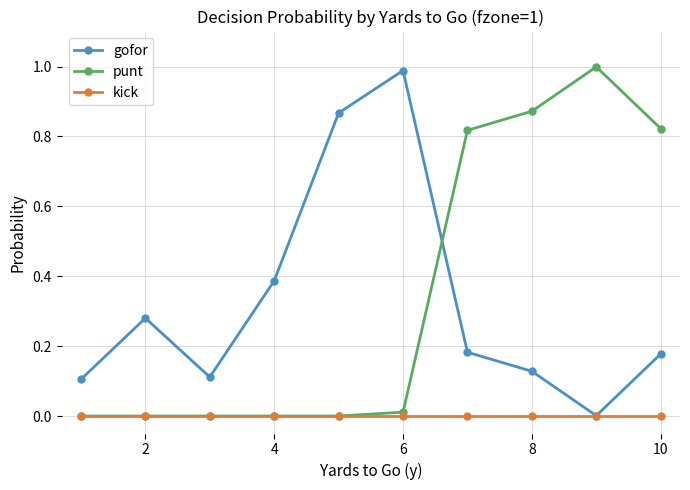

What is the maximum value shown in the chart?

1.0